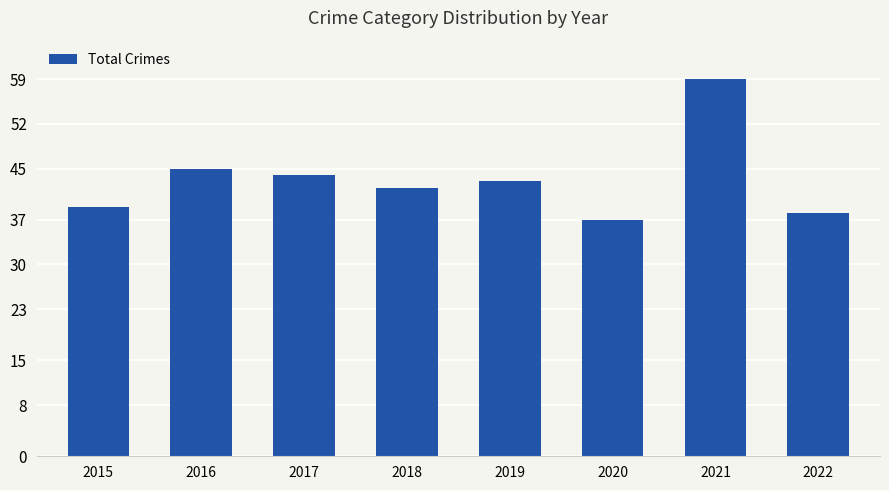

Which label corresponds to the smallest value in the chart?

2020